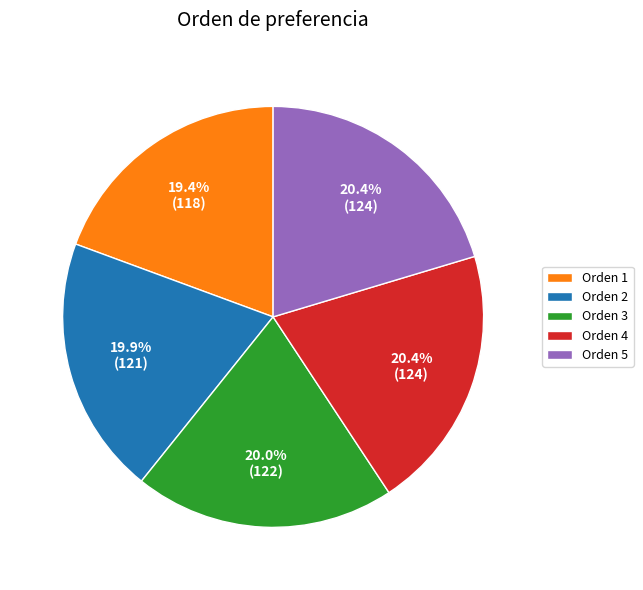

Does any single category account for the majority?

No